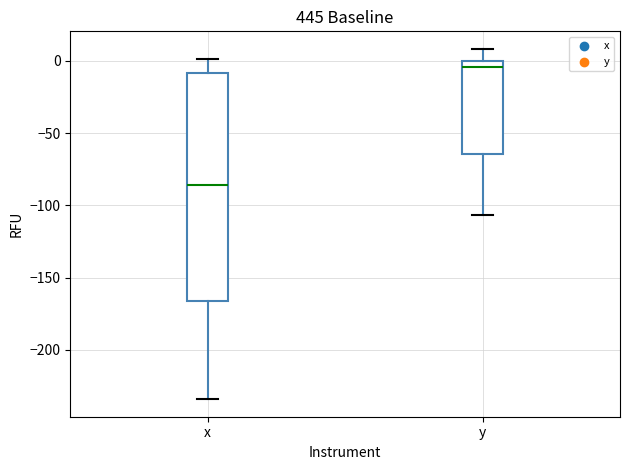

Which box is the tallest, from its lower edge to its upper edge?

x